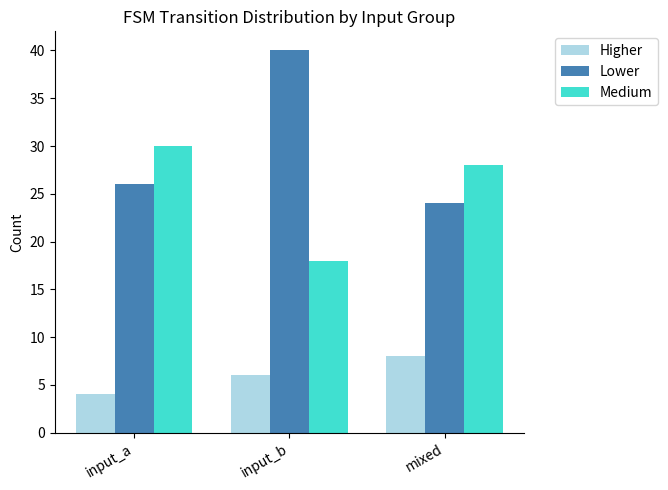

List the labels in order of Lower value, largest first.

input_b, input_a, mixed